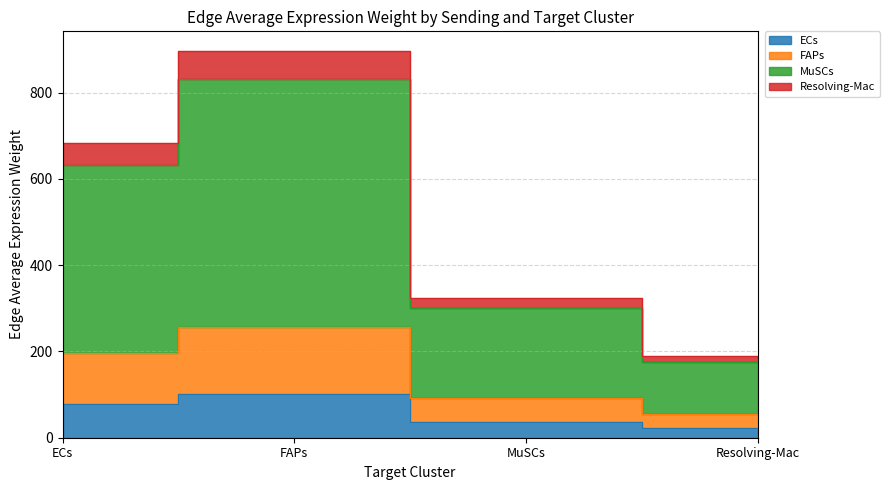

At which label does Resolving-Mac first exceed 682?

ECs